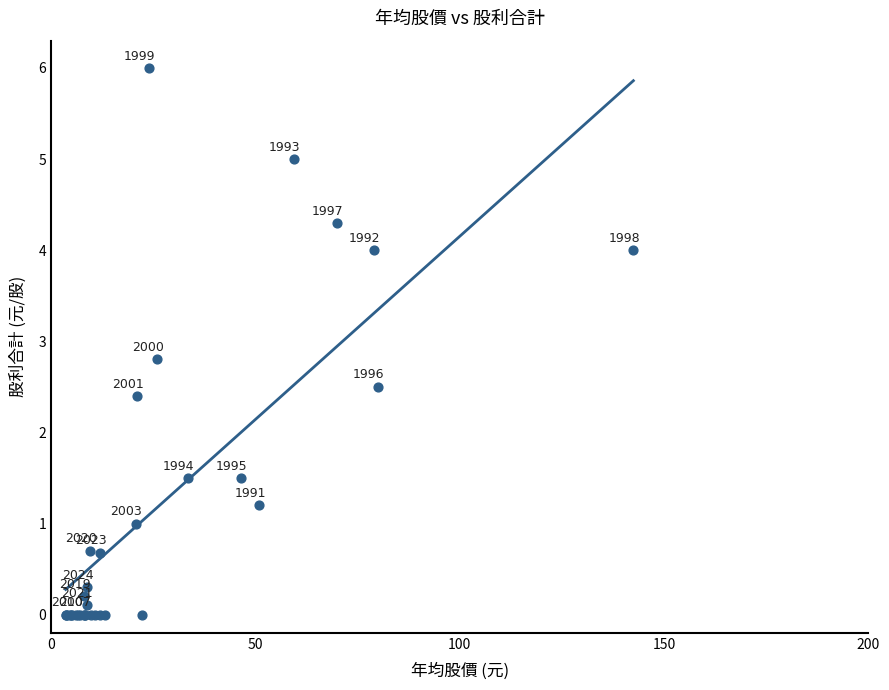

What Y value in the scatter plot is closest to 3?

2.8